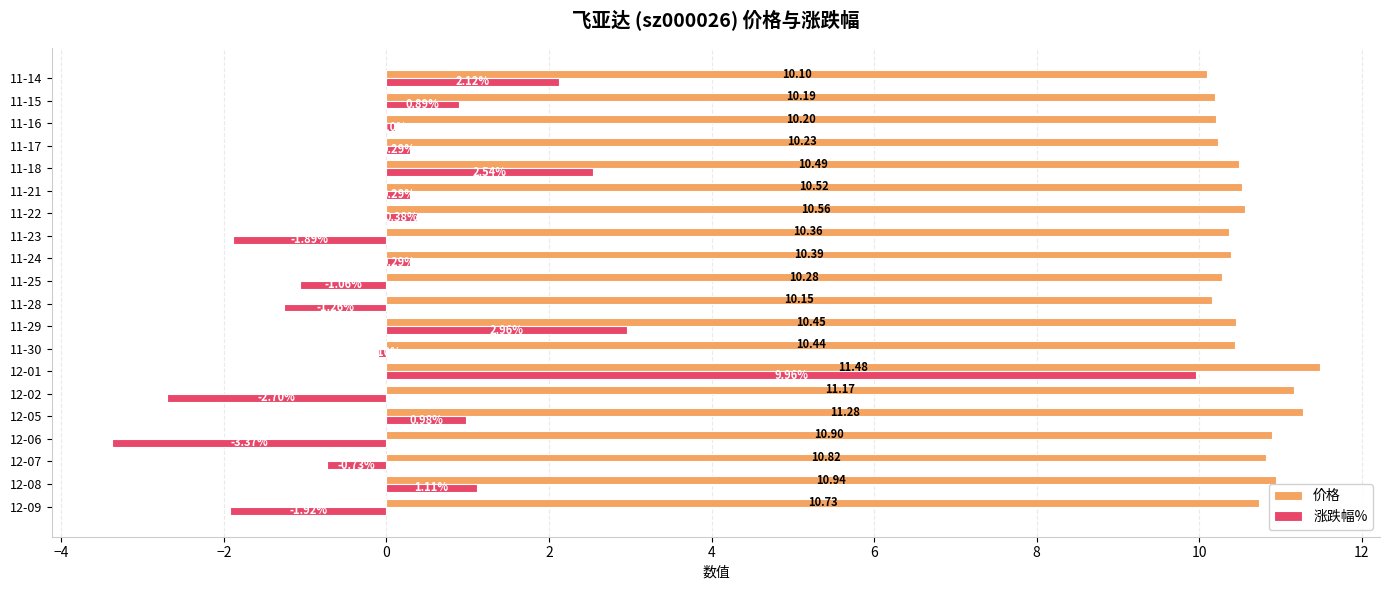

How many distinct data groups are displayed?

2